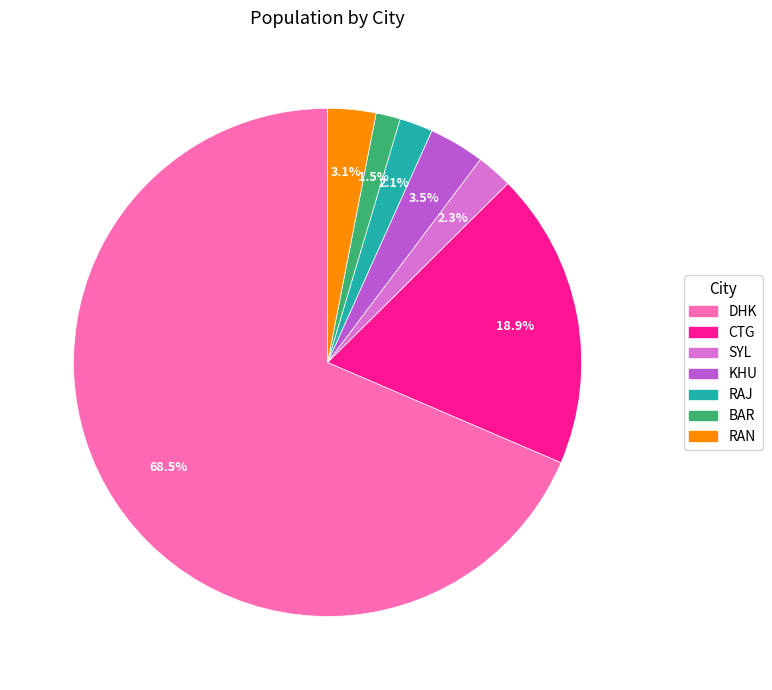

How many segments does this pie chart have?

7